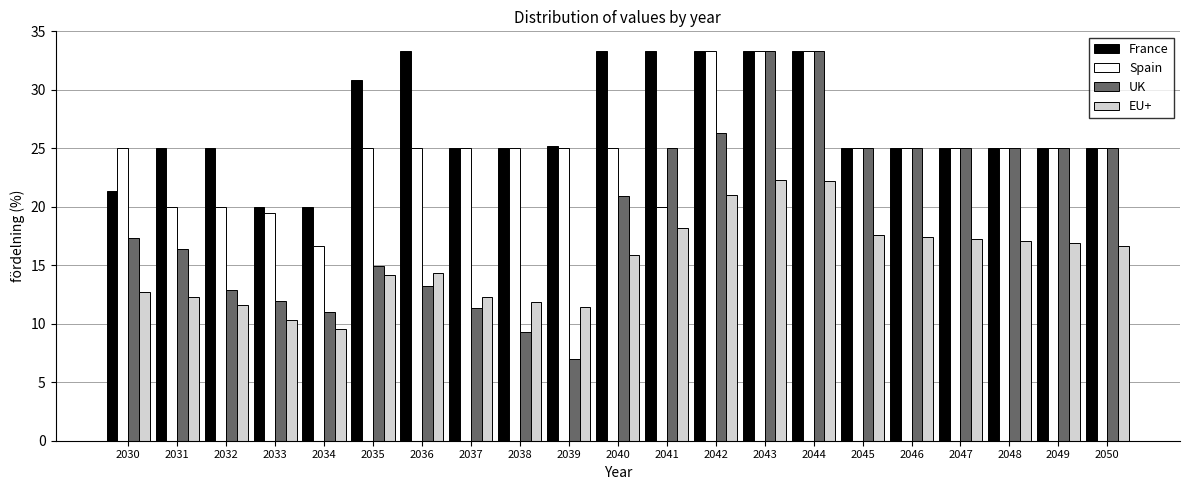

Is it true that France equals 25.0 at 2050?

True